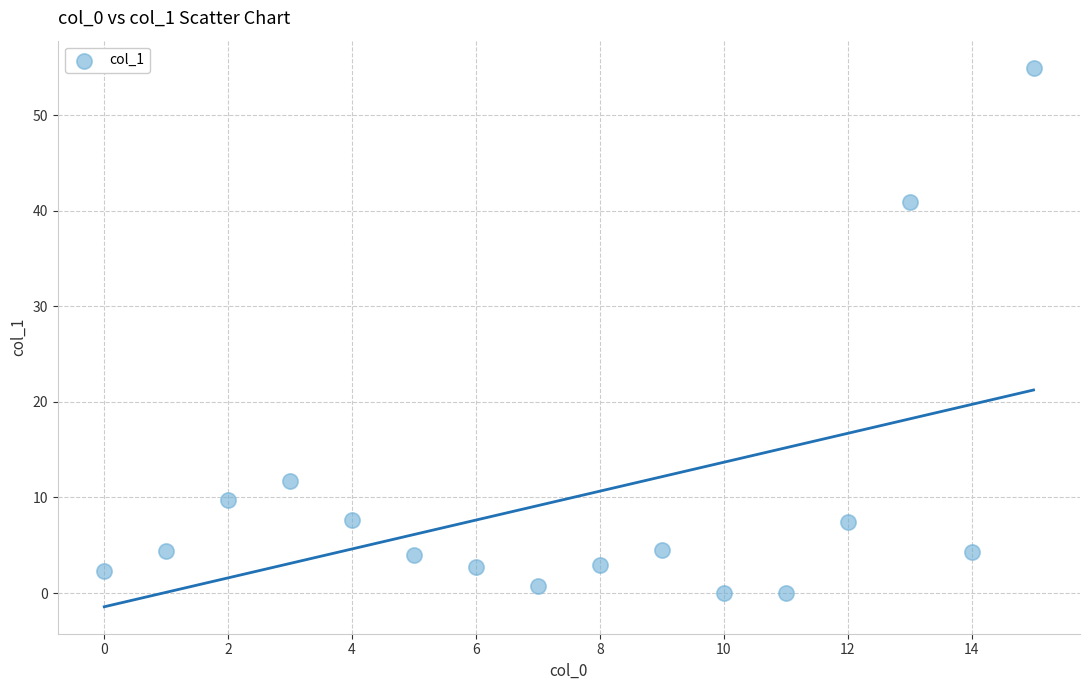

What is the range of Y values (max minus min)?

55.0